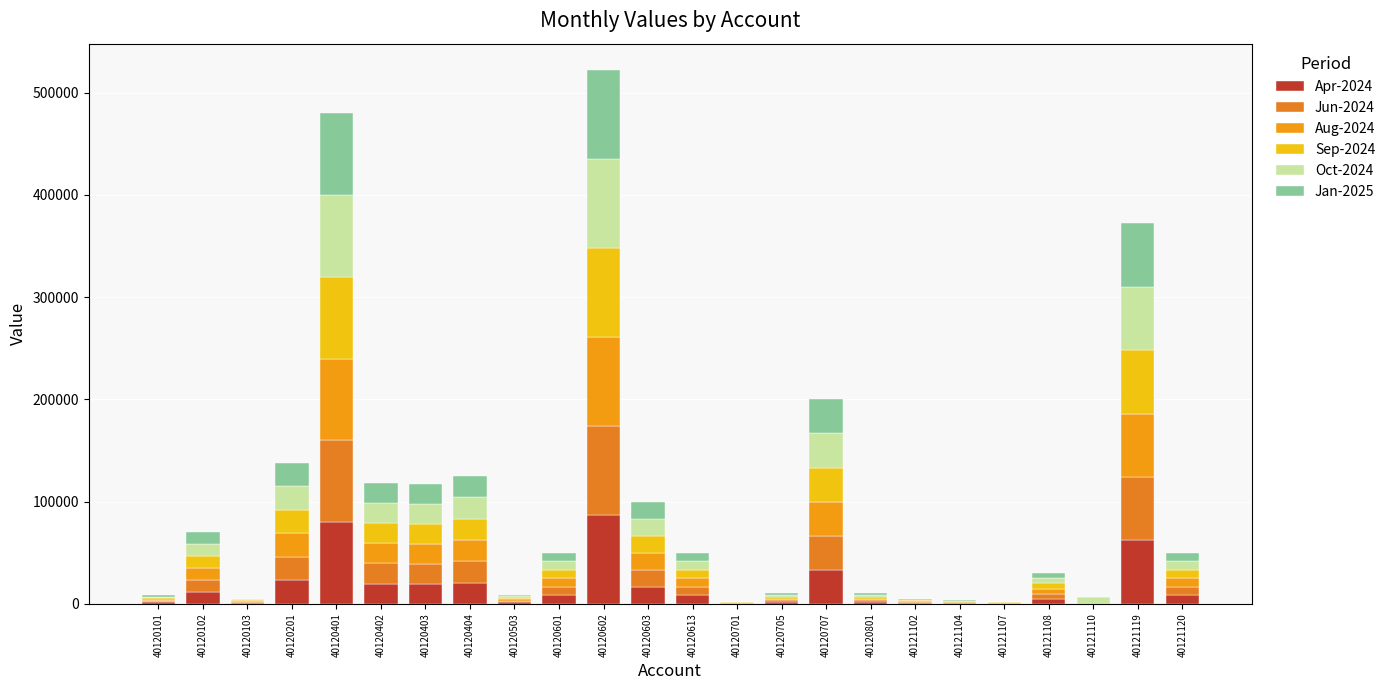

List the series in order of their peak value, highest first.

Apr-2024, Jun-2024, Aug-2024, Sep-2024, Oct-2024, Jan-2025